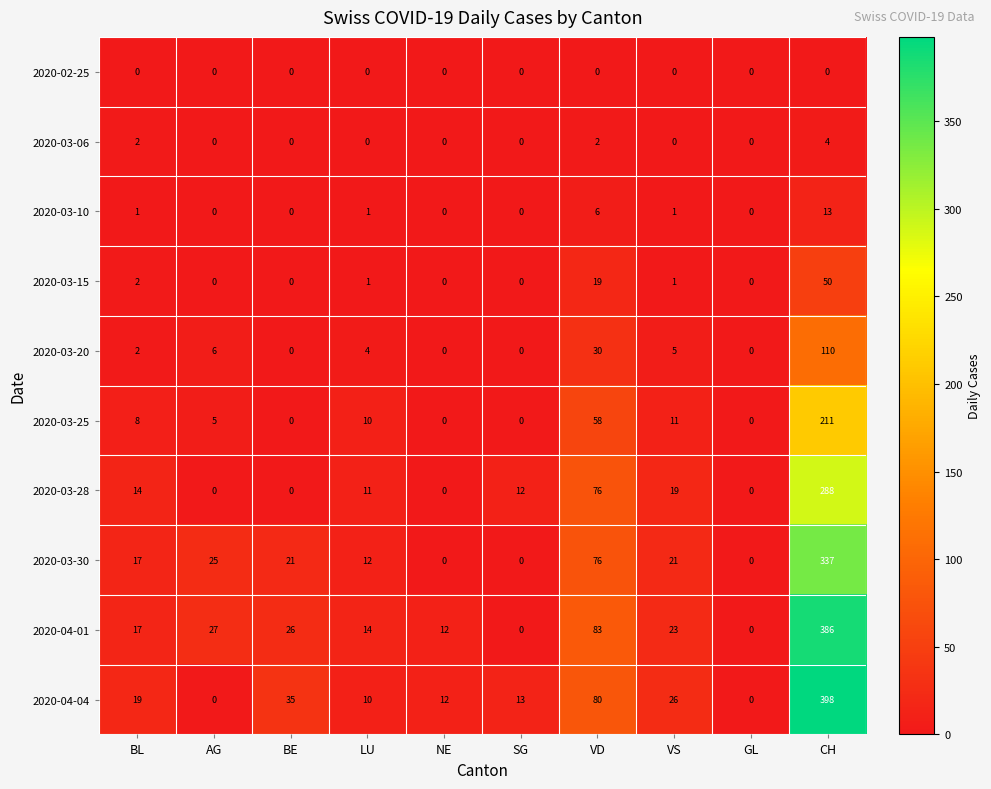

Which category has the highest value in the 2020-03-25 series?

CH